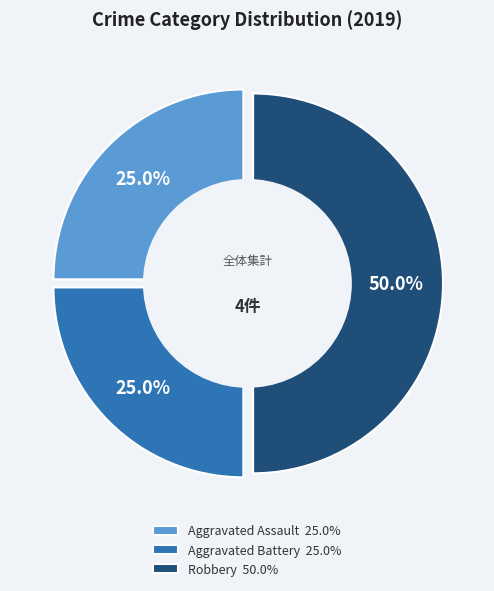

Rank the categories by value from highest to lowest.

Robbery, Aggravated Assault, Aggravated Battery